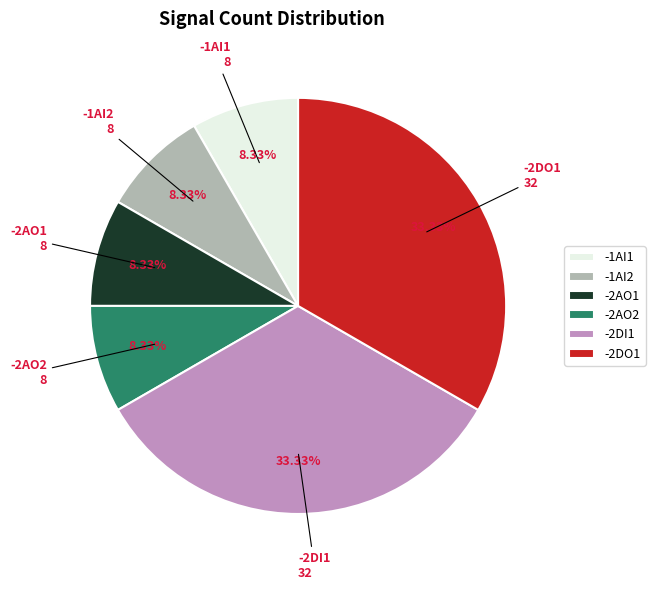

To the nearest percent, what is the difference between the -1AI1 and -2AO2 slice percentages?

0%